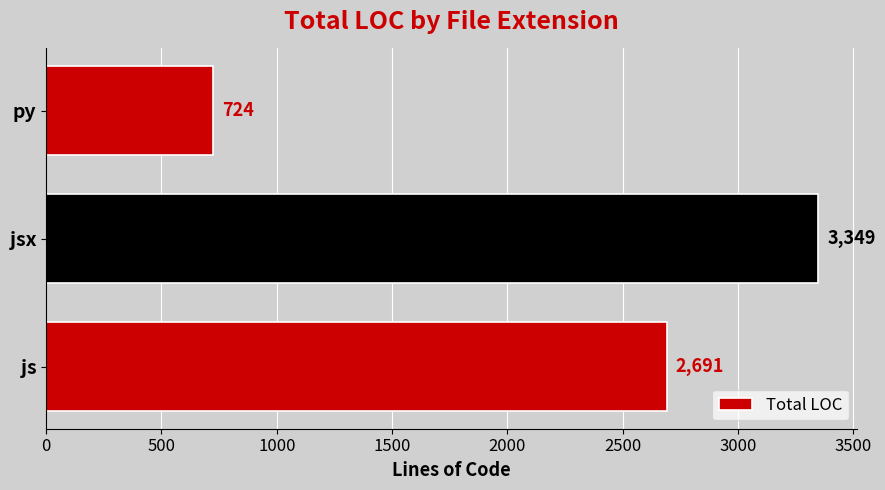

What is the sum of all values?

6764